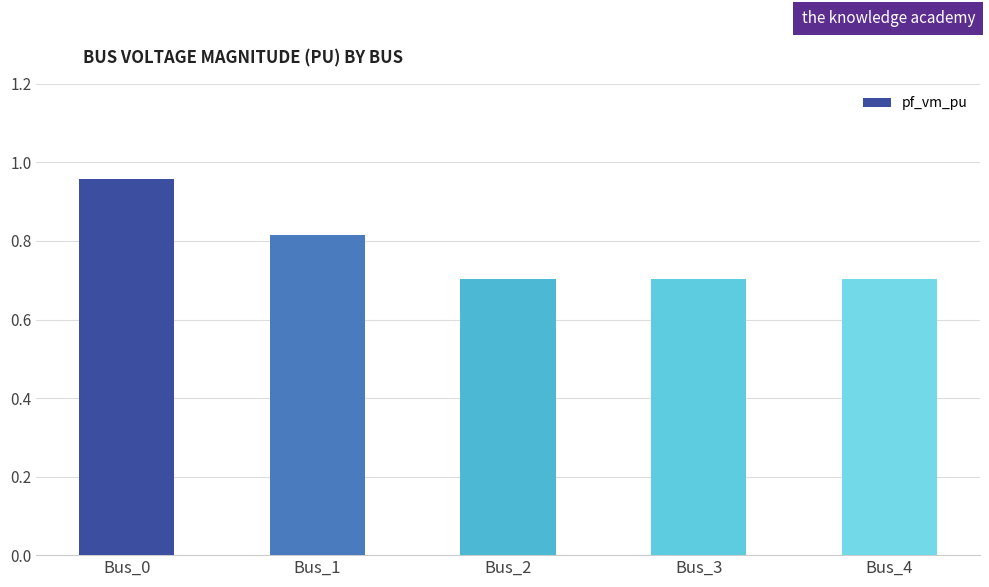

How many values are between 0 and 1?

5